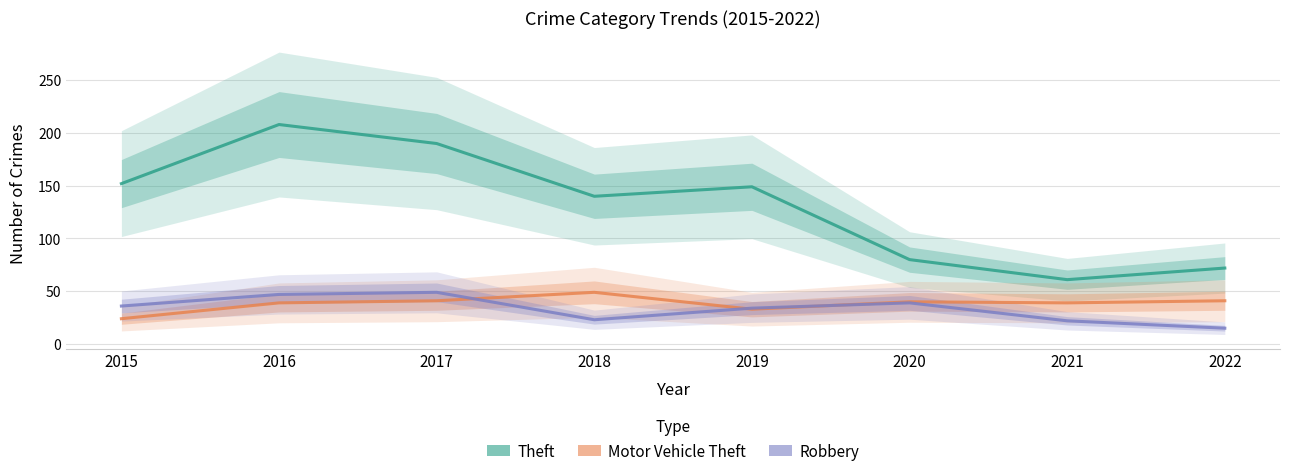

What is the sum of all Robbery values?

265